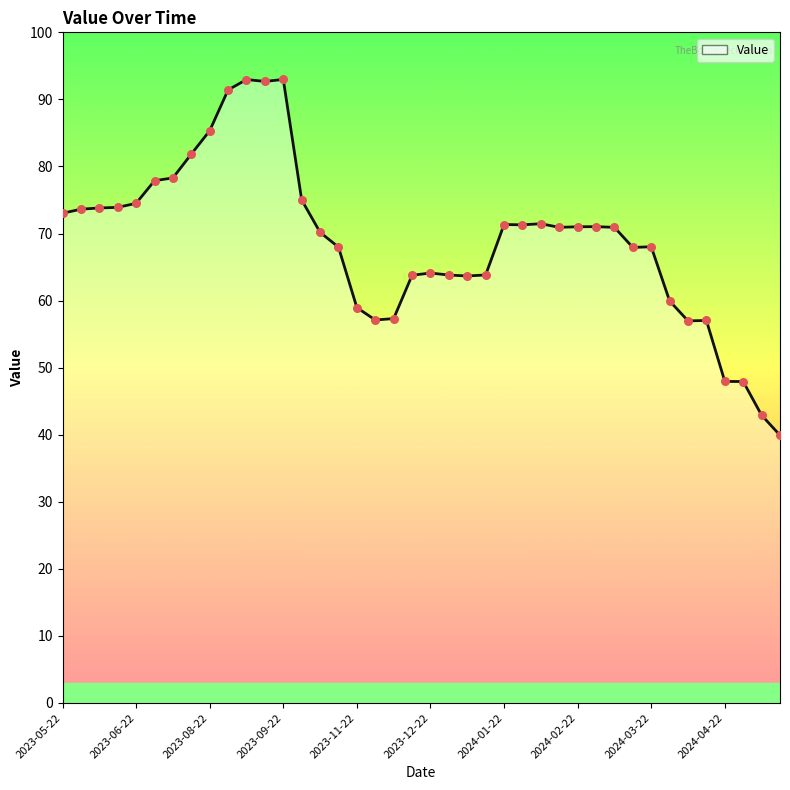

What is the smallest value displayed?

39.9